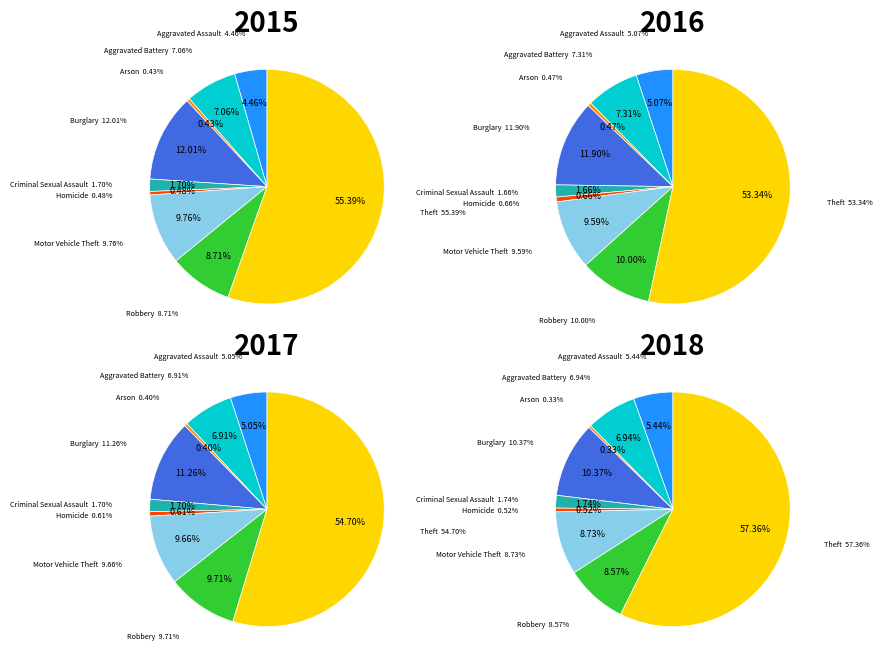

How many segments does this pie chart have?

9